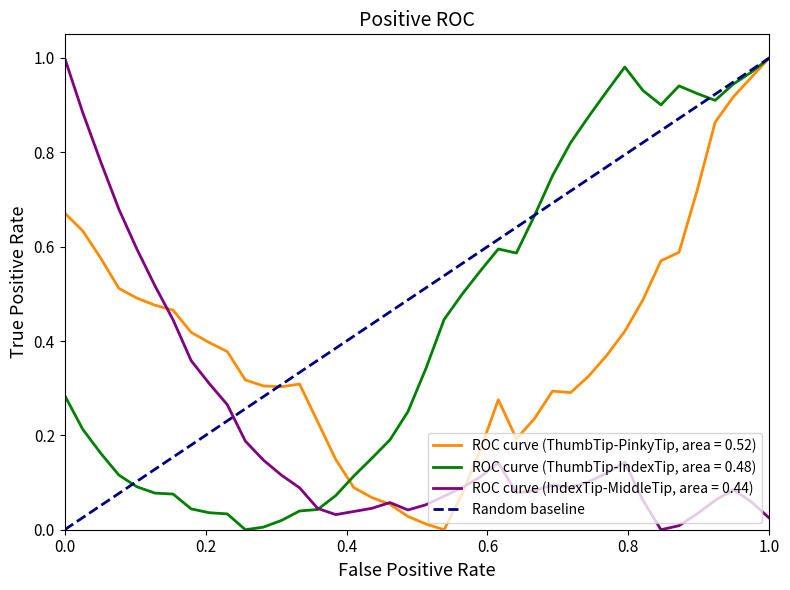

Does the chart have visible grid lines?

No